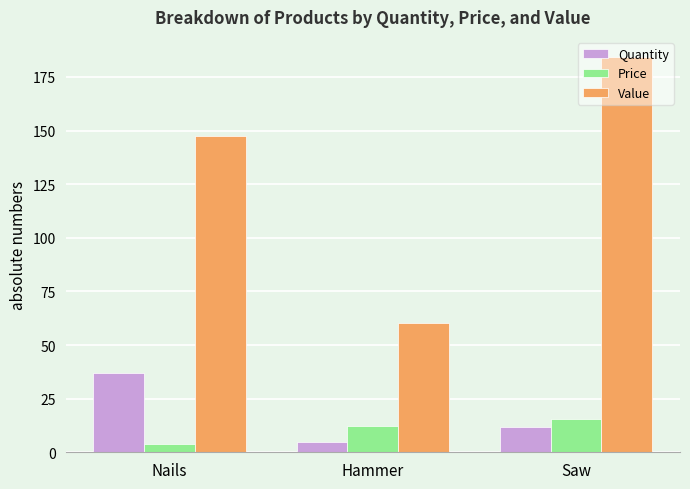

What is the total value across all series at Nails?

188.6